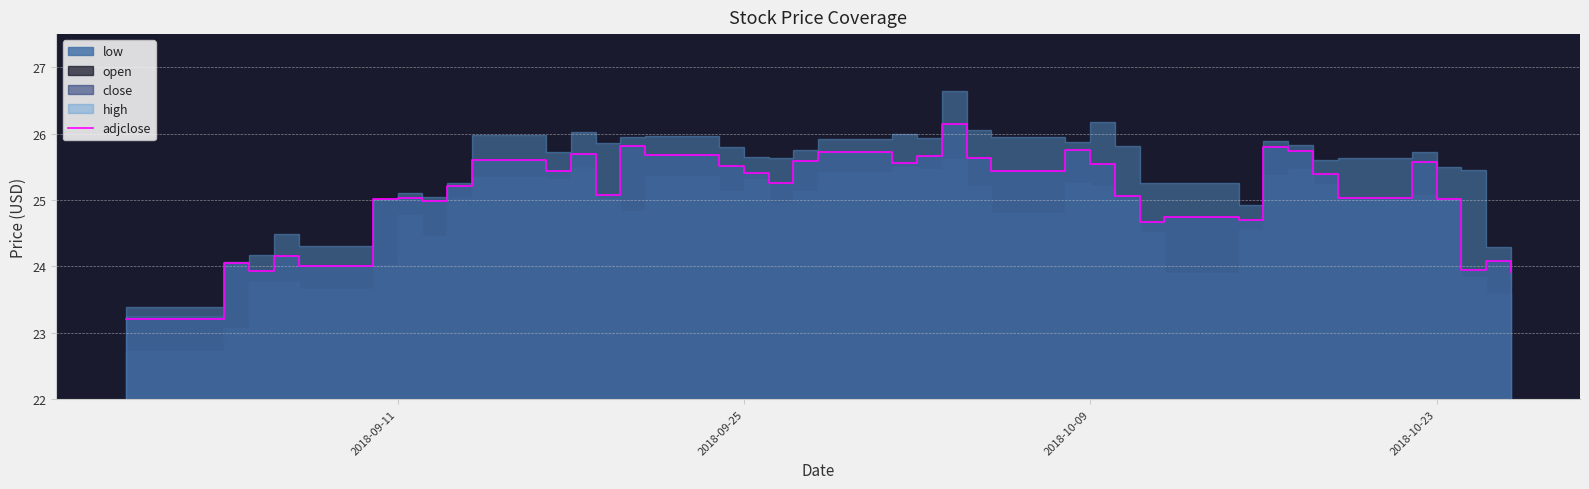

How many points are lower than both their immediate neighbors (excluding endpoints)?

12